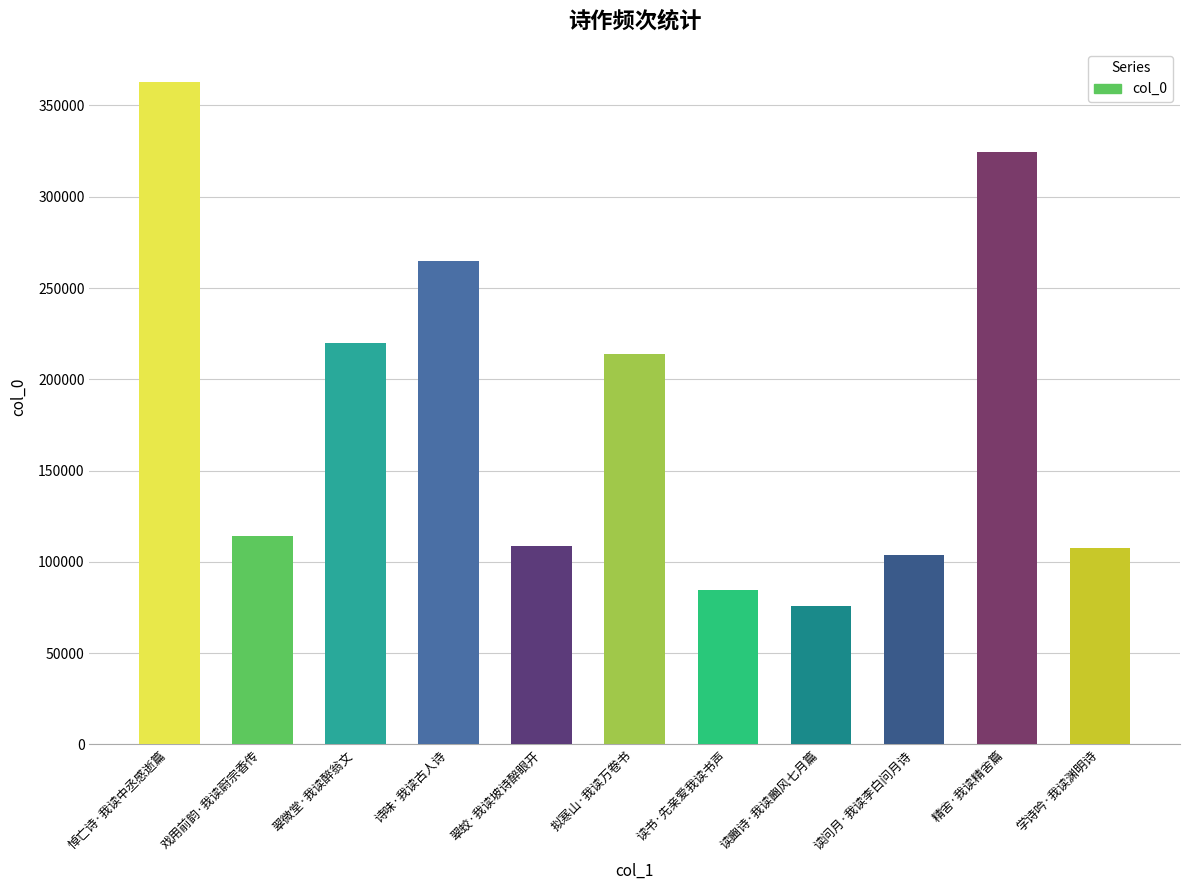

What is the difference between the maximum and minimum values?

287012